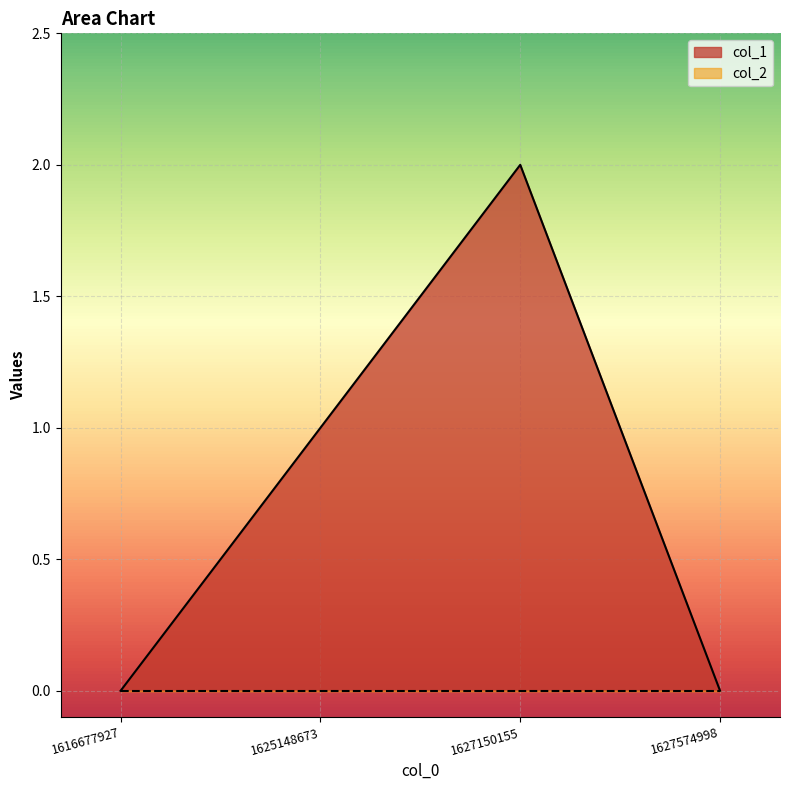

Count the number of categories in the chart.

4